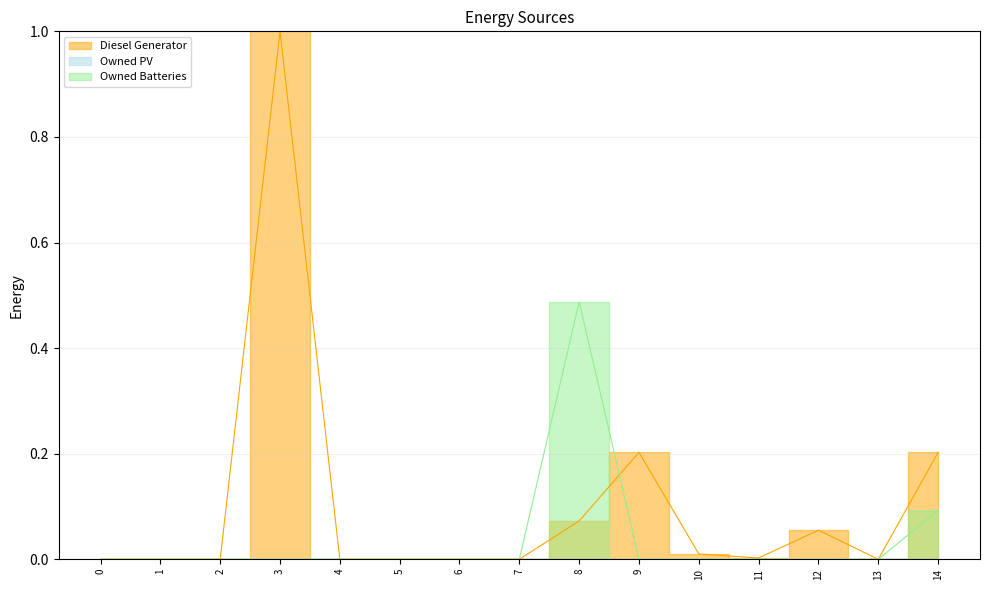

Reading left to right, transcribe all the data shown in this chart.

Diesel Generator: 0=0.0	1=0.0	2=0.0	3=1.0	4=0.0	5=0.0	6=0.0	7=0.0	8=0.1	9=0.2	10=0.0	11=0.0	12=0.1	13=0.0	14=0.2
Owned Batteries: 0=0.0	1=0.0	2=0.0	3=0.0	4=0.0	5=0.0	6=0.0	7=0.0	8=0.5	9=0.0	10=0.0	11=0.0	12=0.0	13=0.0	14=0.1